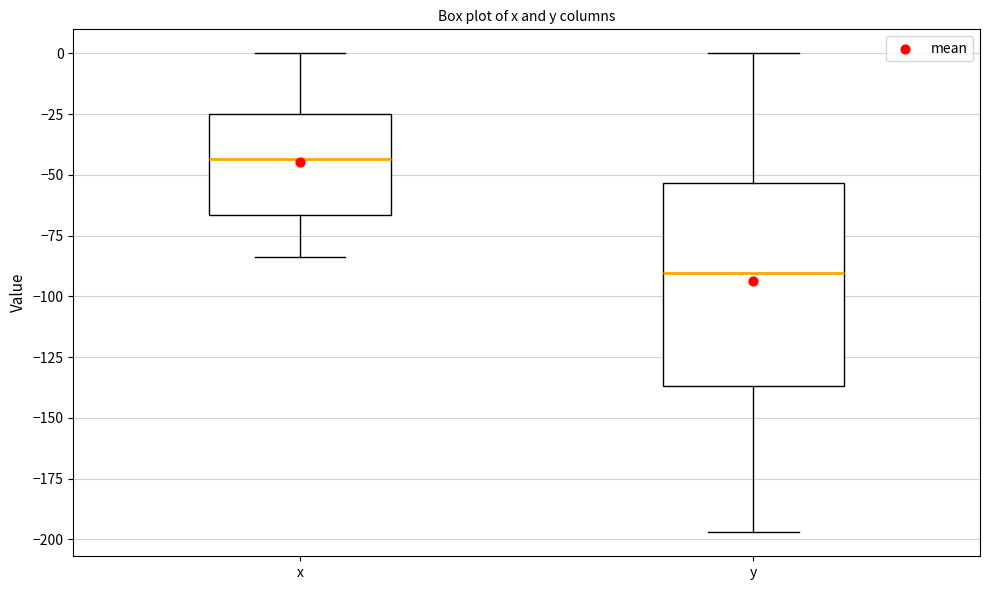

Reading left to right, transcribe this box plot: for each box, give where its median line is, the range the box spans, and where its two whiskers end, as read against the y-axis. The values are not printed on the chart, so give them approximately, as read against the axis.

x: median -45, box -65 to -25, whiskers -85 to 0
y: median -90, box -135 to -55, whiskers -195 to 0